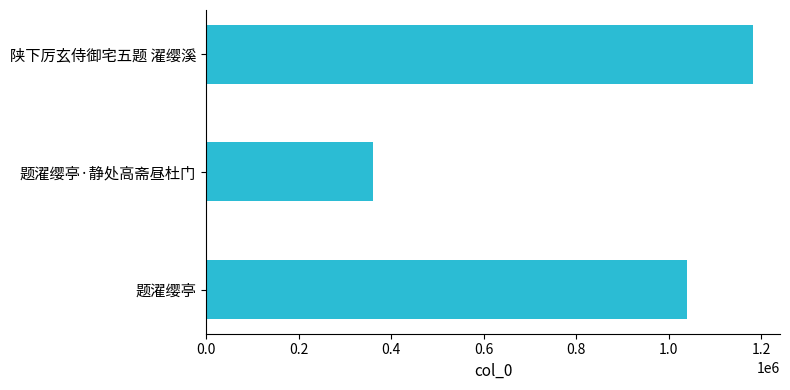

Count the values in the range 361810 to 1181949.

3